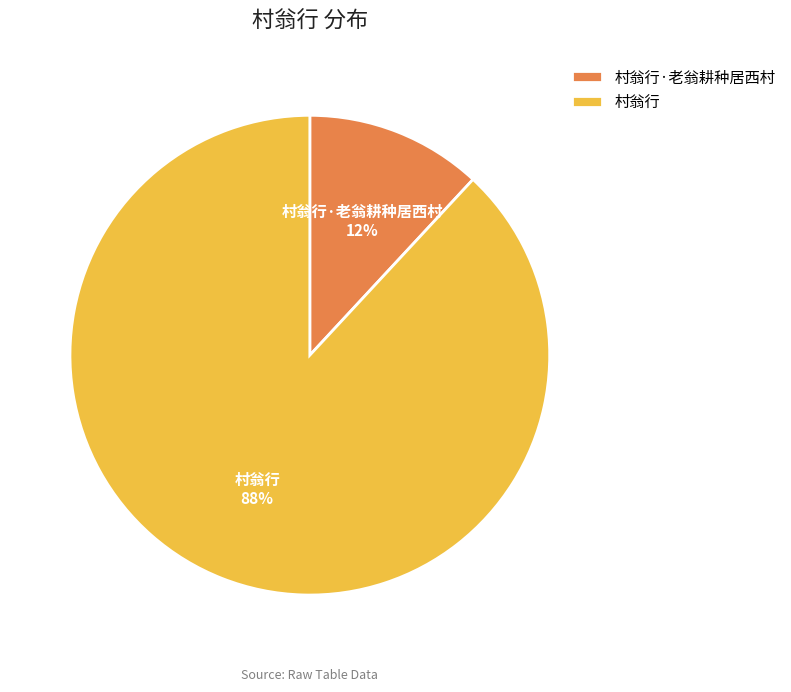

Is it true that 村翁行 is 88% of the pie?

True